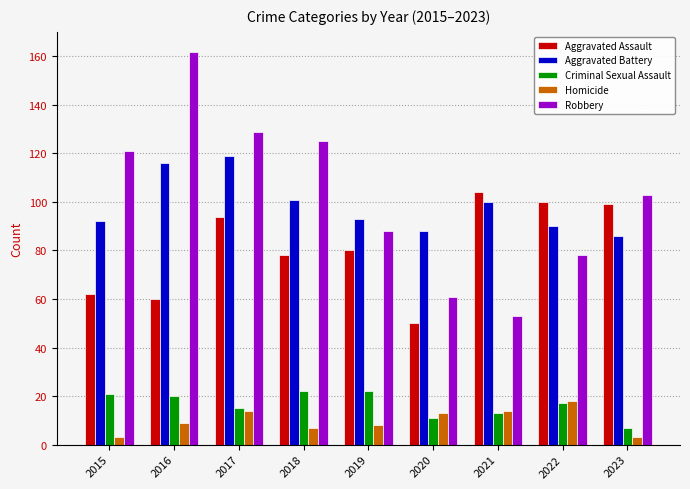

What are all the series names shown in the legend?

Aggravated Assault, Aggravated Battery, Criminal Sexual Assault, Homicide, Robbery